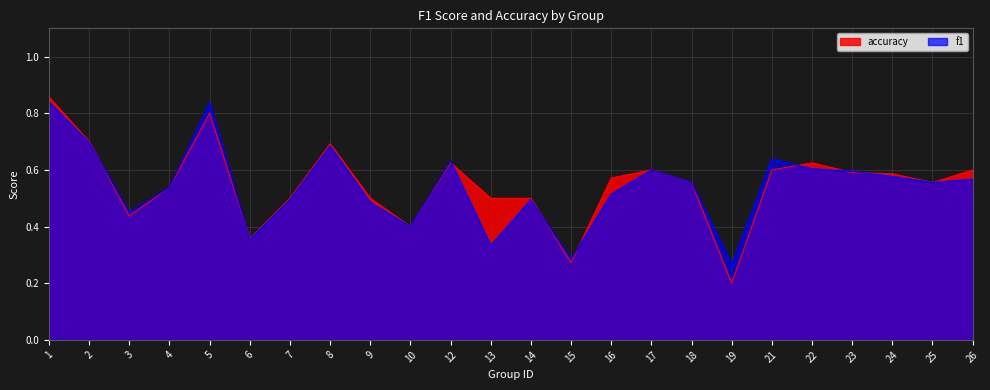

The accuracy series shows 0.6 at 16. True or false?

True